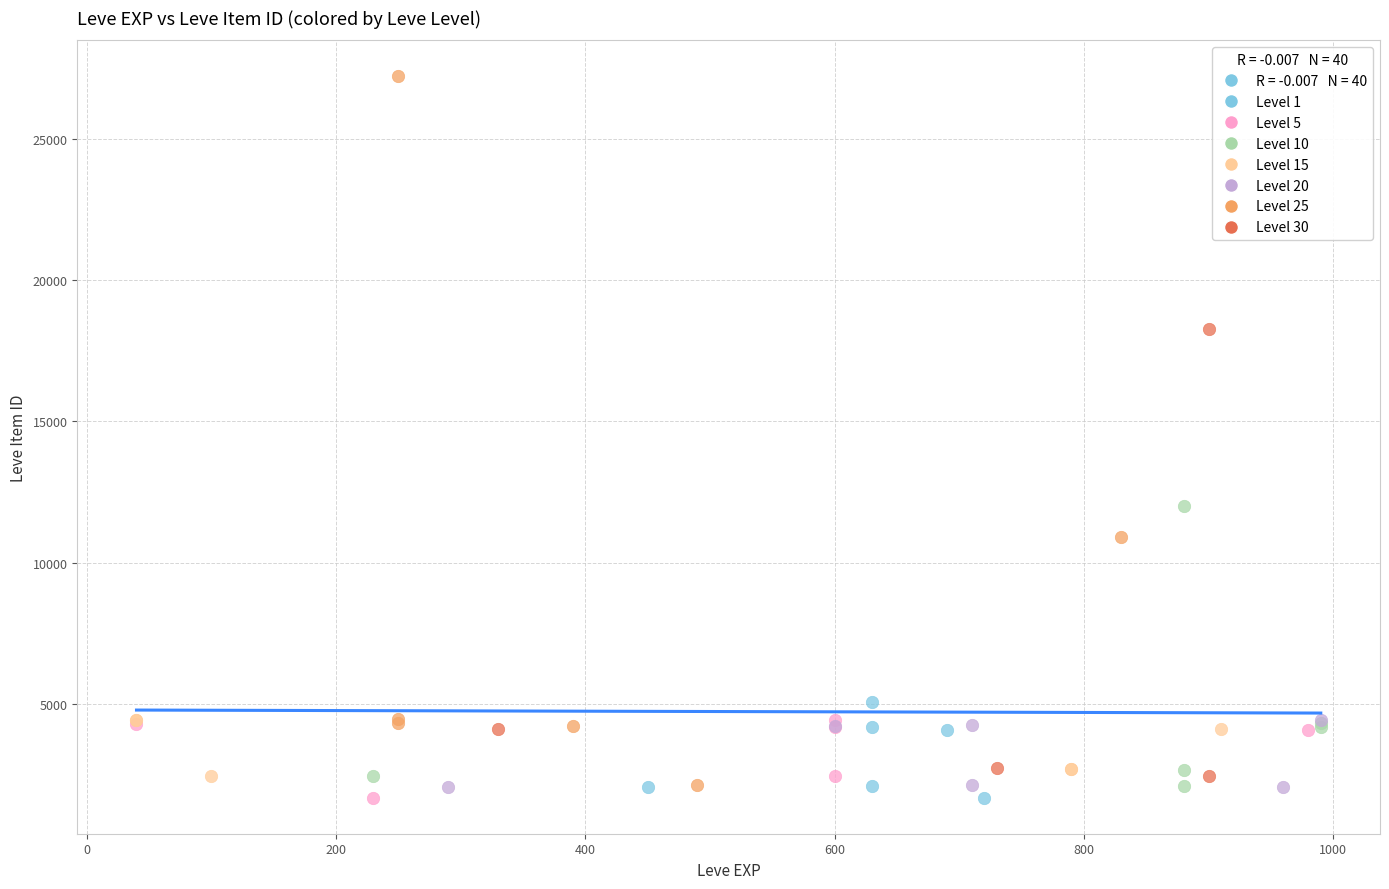

Which series reaches the maximum Y coordinate?

Level 25